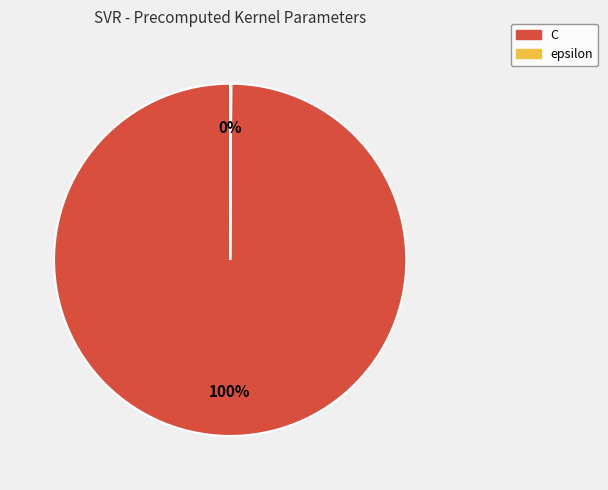

To the nearest percent, what is the difference between the largest and smallest slice percentages?

100%